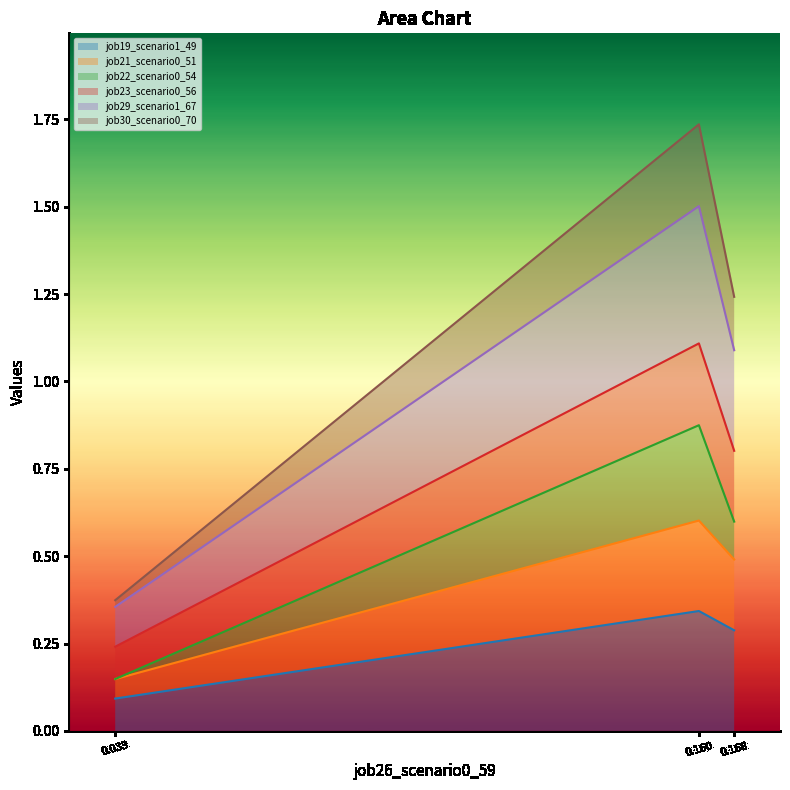

Which series has the largest total across all categories?

job30_scenario0_70